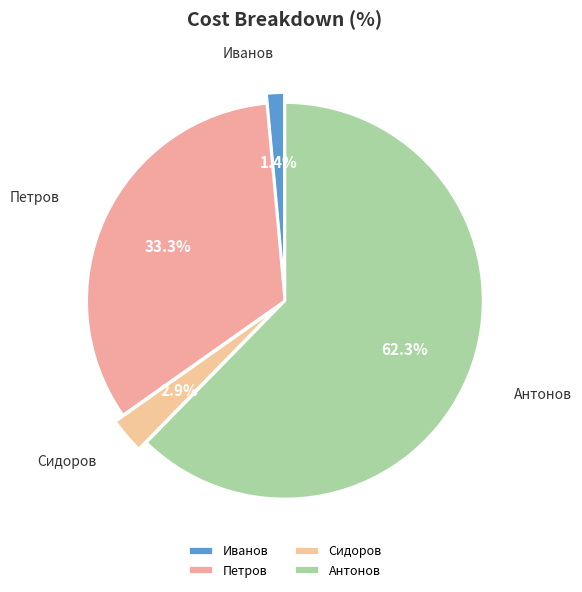

Between Сидоров and Антонов, which is larger?

Антонов